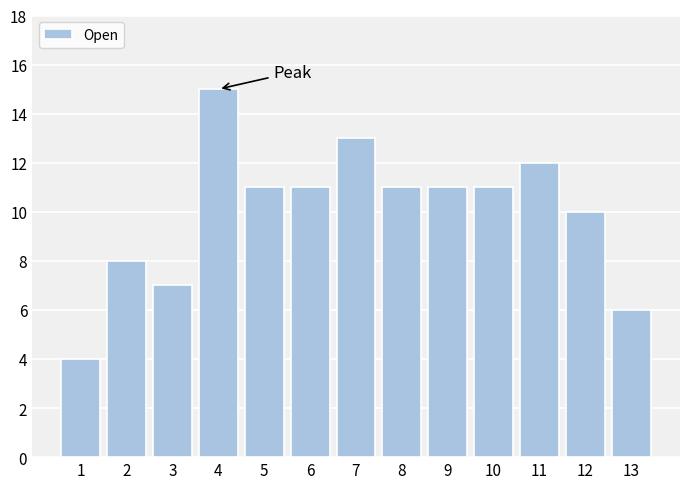

Reading left to right, list all the values displayed in this chart.

1=4	2=8	3=7	4=15	5=11	6=11	7=13	8=11	9=11	10=11	11=12	12=10	13=6